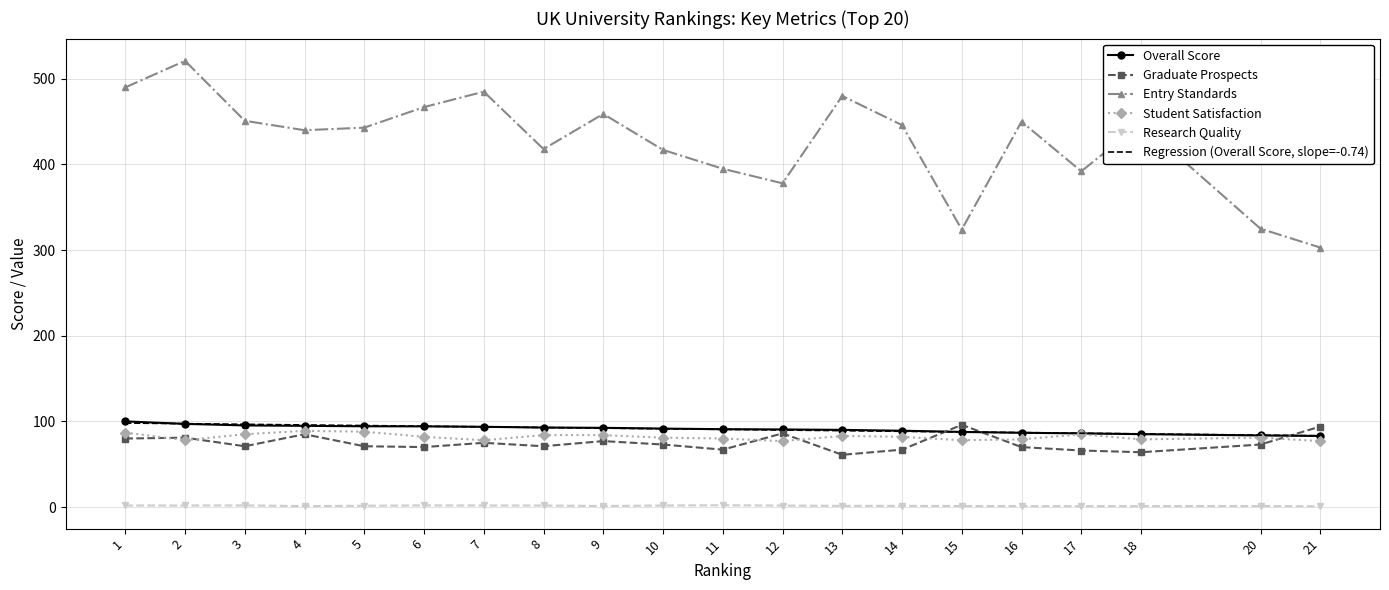

Where is the first local minimum for Graduate Prospects?

3